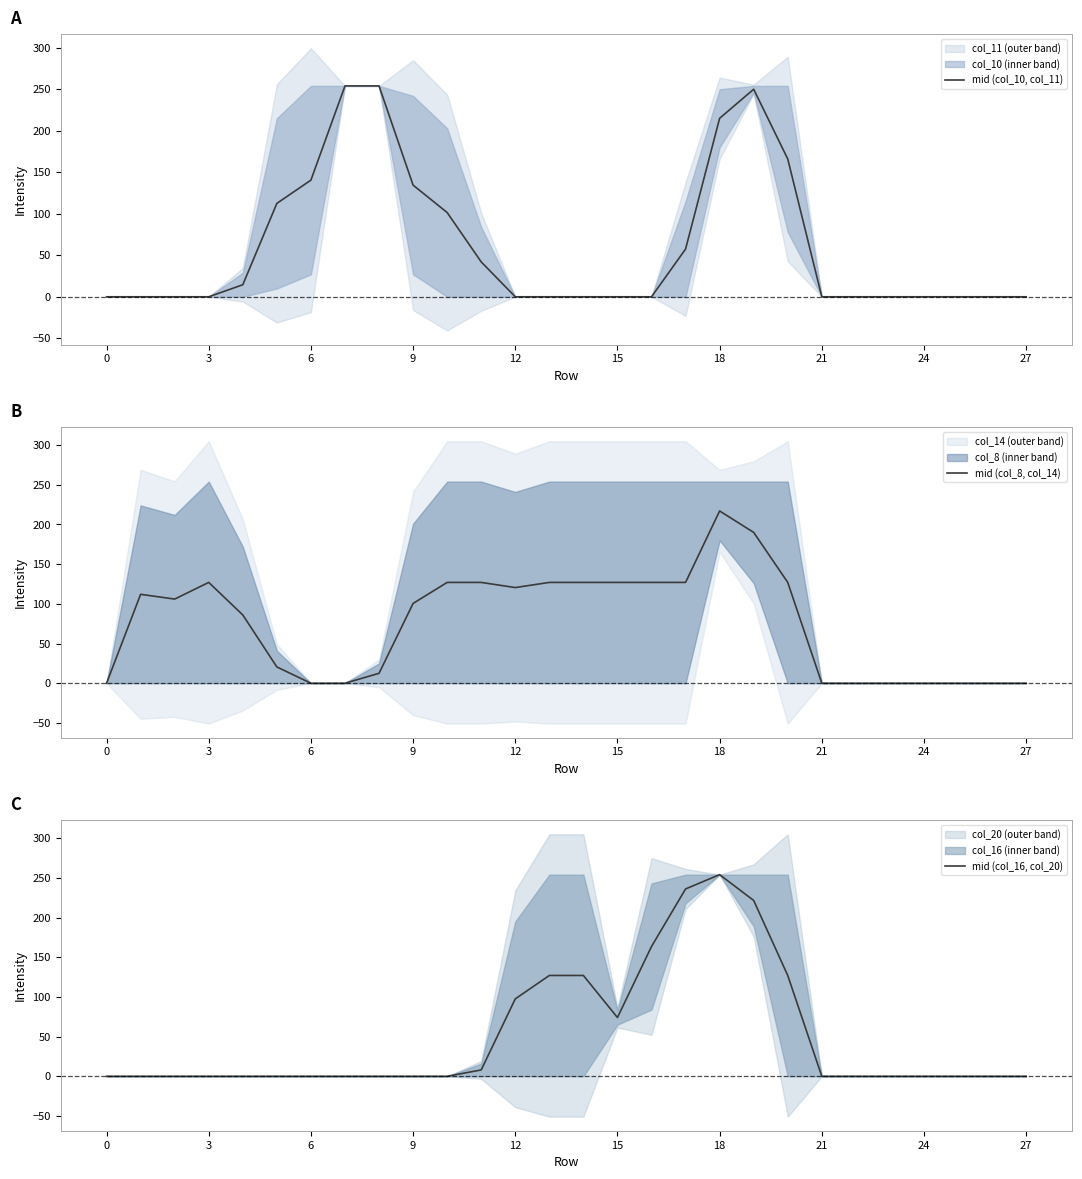

What is the difference between the second highest and second lowest values in the mid (col_8, col_14) series?

190.0